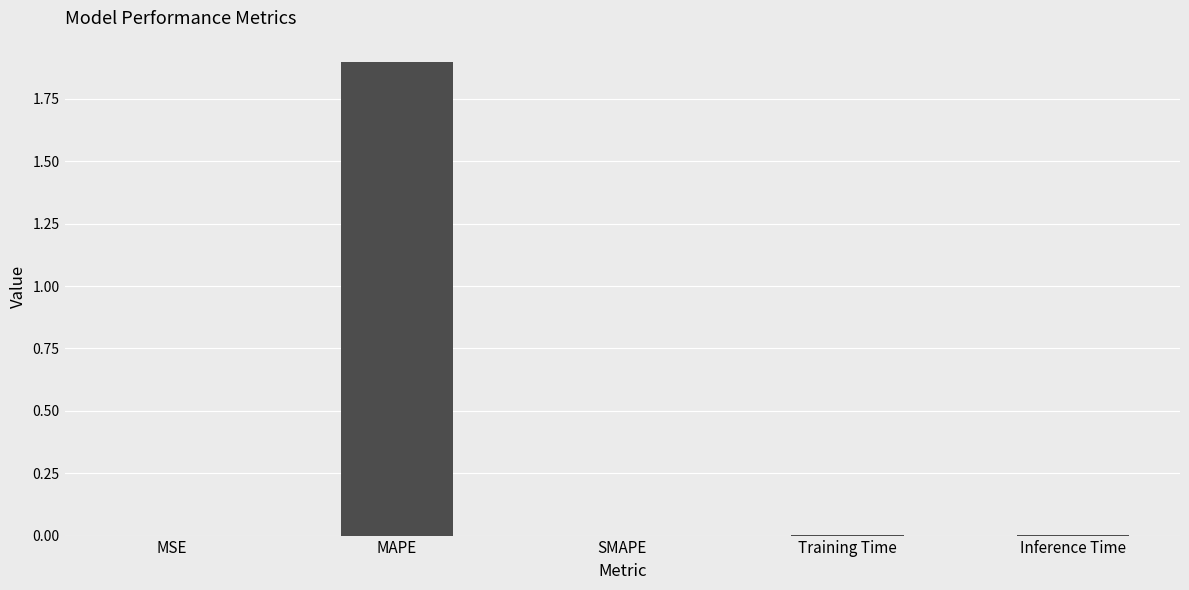

What is the maximum value shown in the chart?

1.9